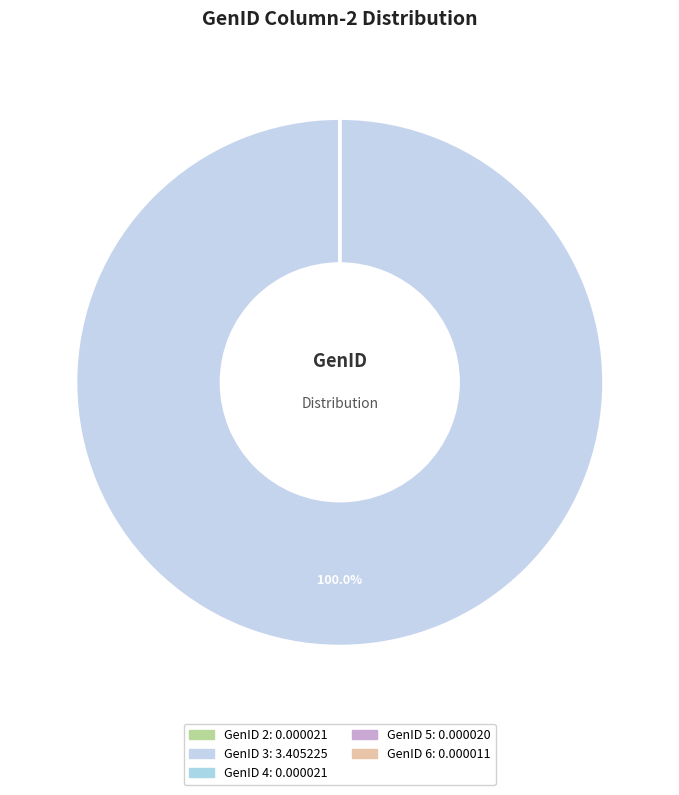

Which category accounts for the majority?

GenID 3